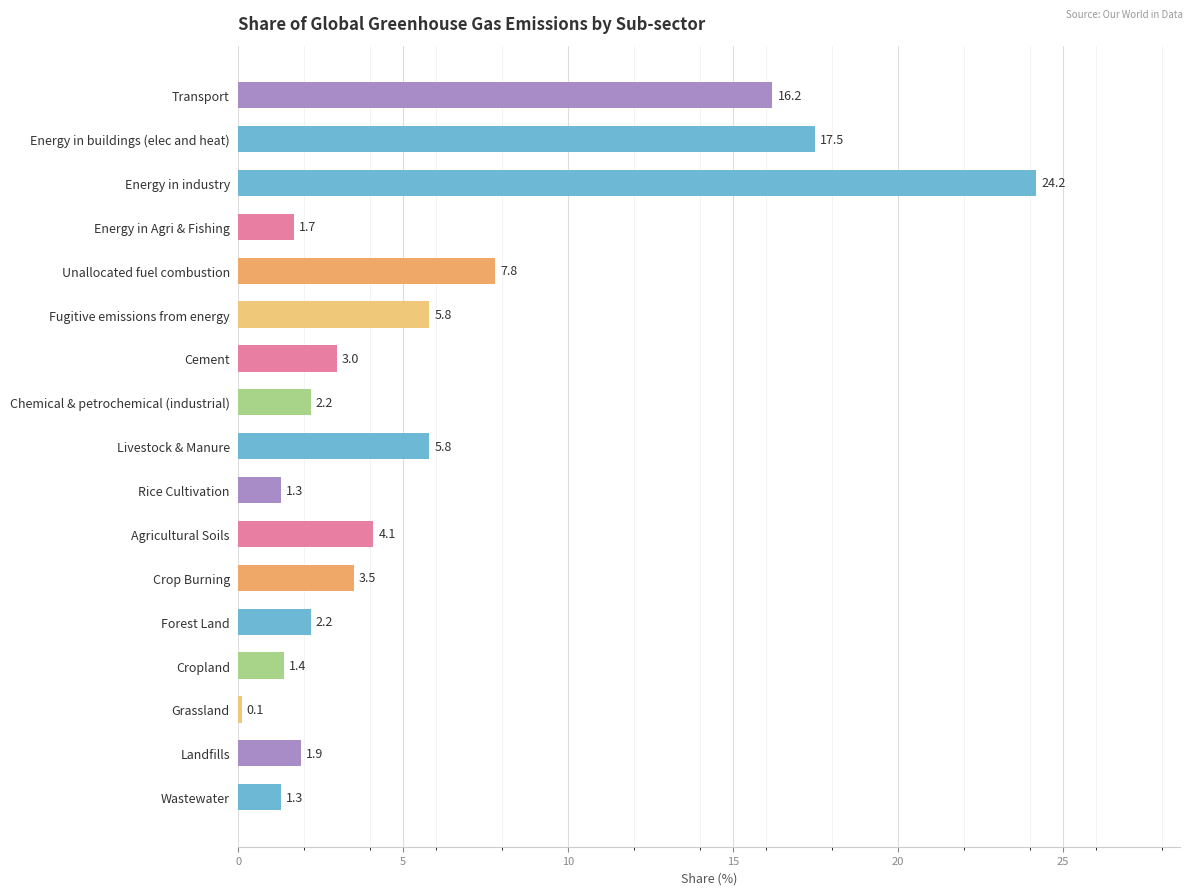

The value at Agricultural Soils is 1.1. True or false?

False